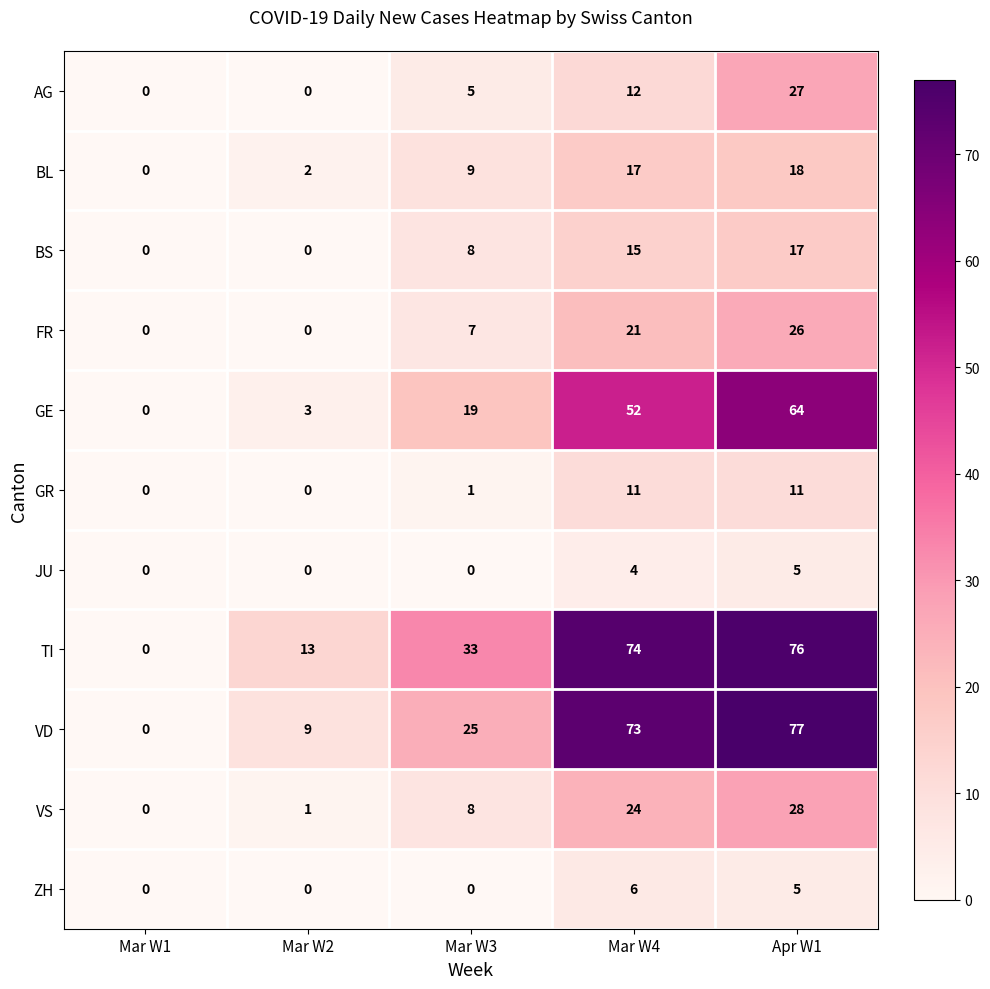

The BL series shows 18 at Apr W1. True or false?

True